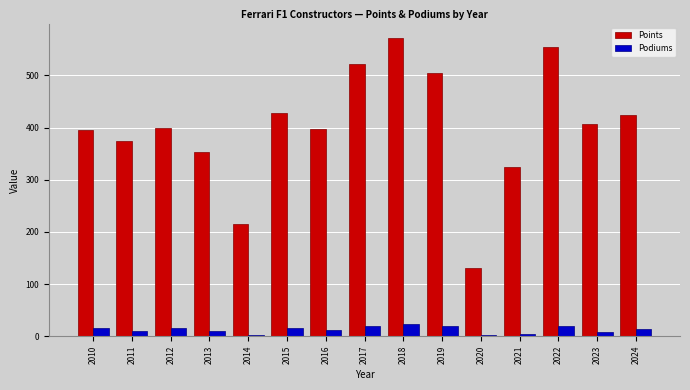

What is the total value across all series at 2023?

415